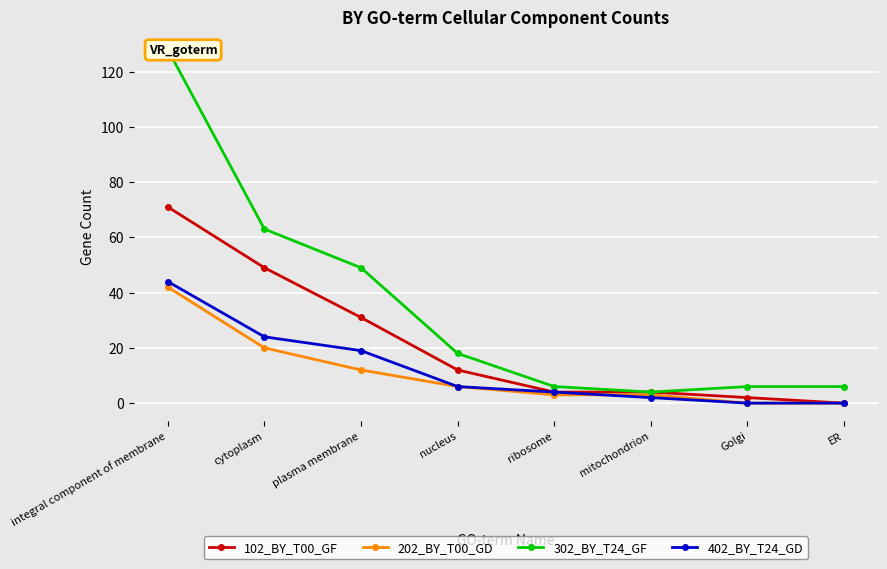

True or false: 402_BY_T24_GD has more than 0 points higher than both neighbors.

False